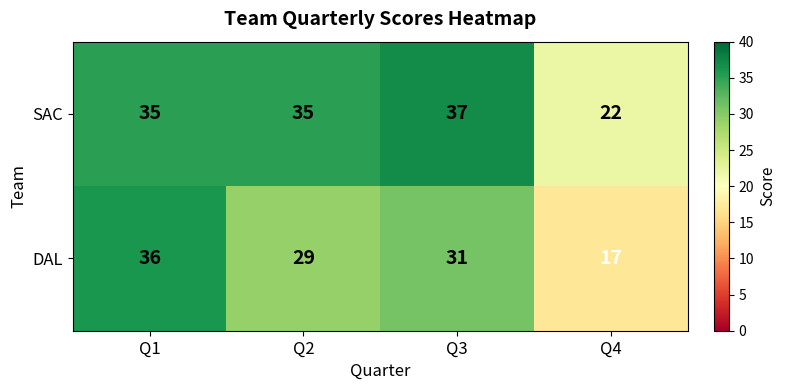

Rank the series by their maximum value, from lowest to highest.

DAL, SAC